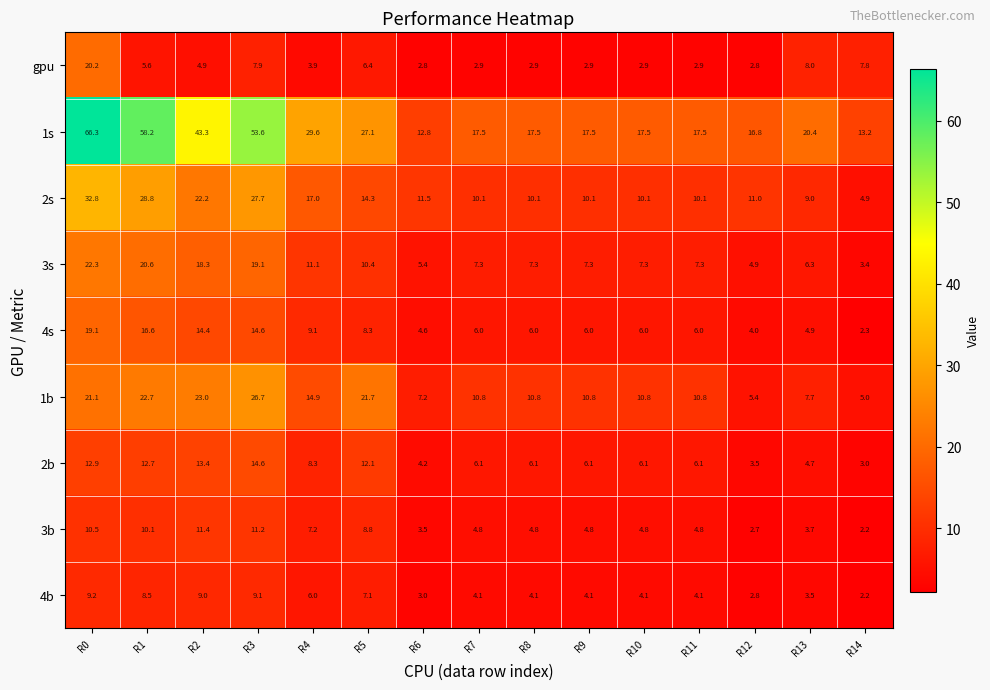

List the series in order of their peak value, lowest first.

4b, 3b, 2b, 4s, gpu, 3s, 1b, 2s, 1s